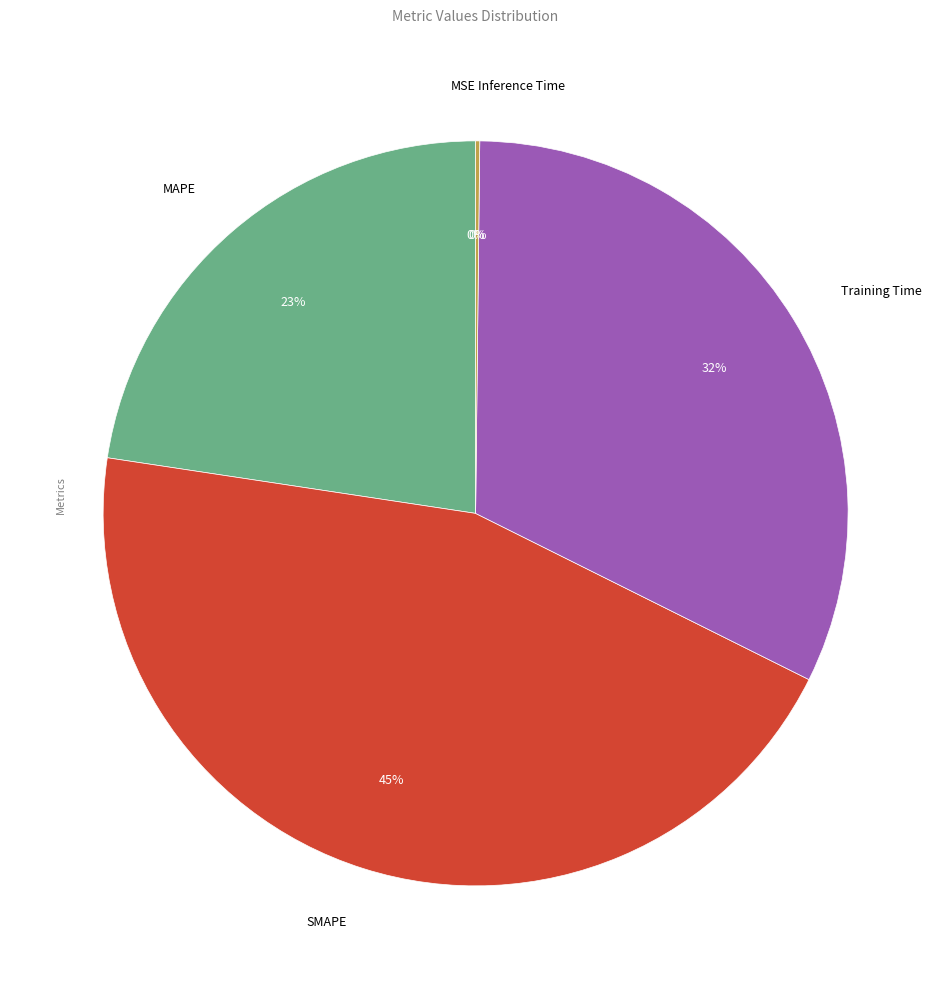

True or false: SMAPE accounts for 55% of the total.

False